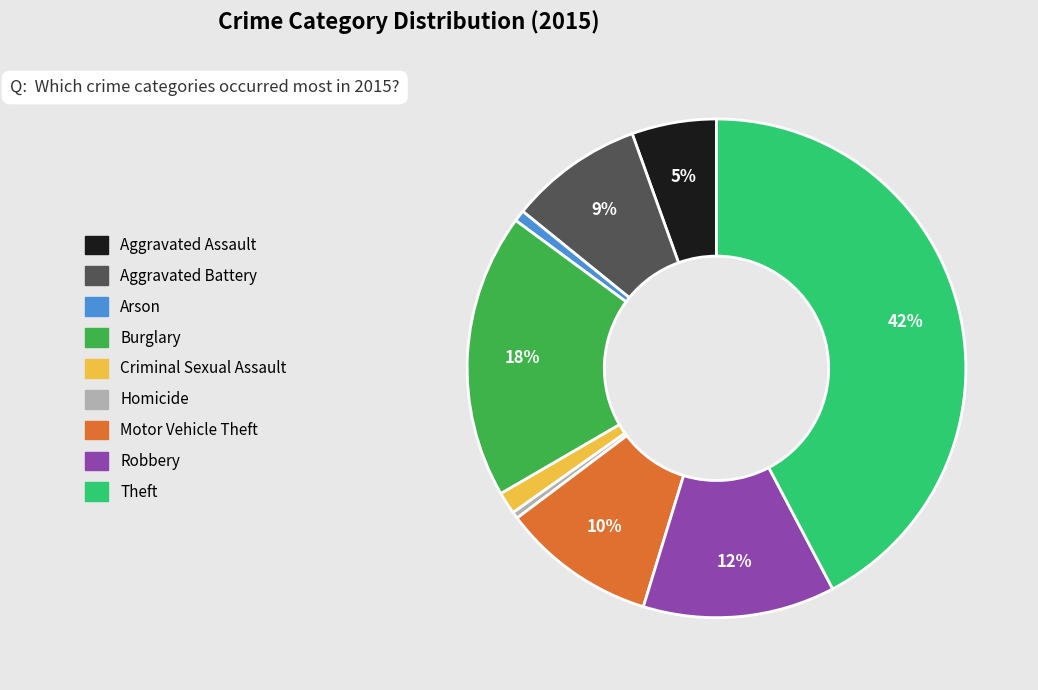

Do Aggravated Assault and Arson together represent more than half of the pie?

No